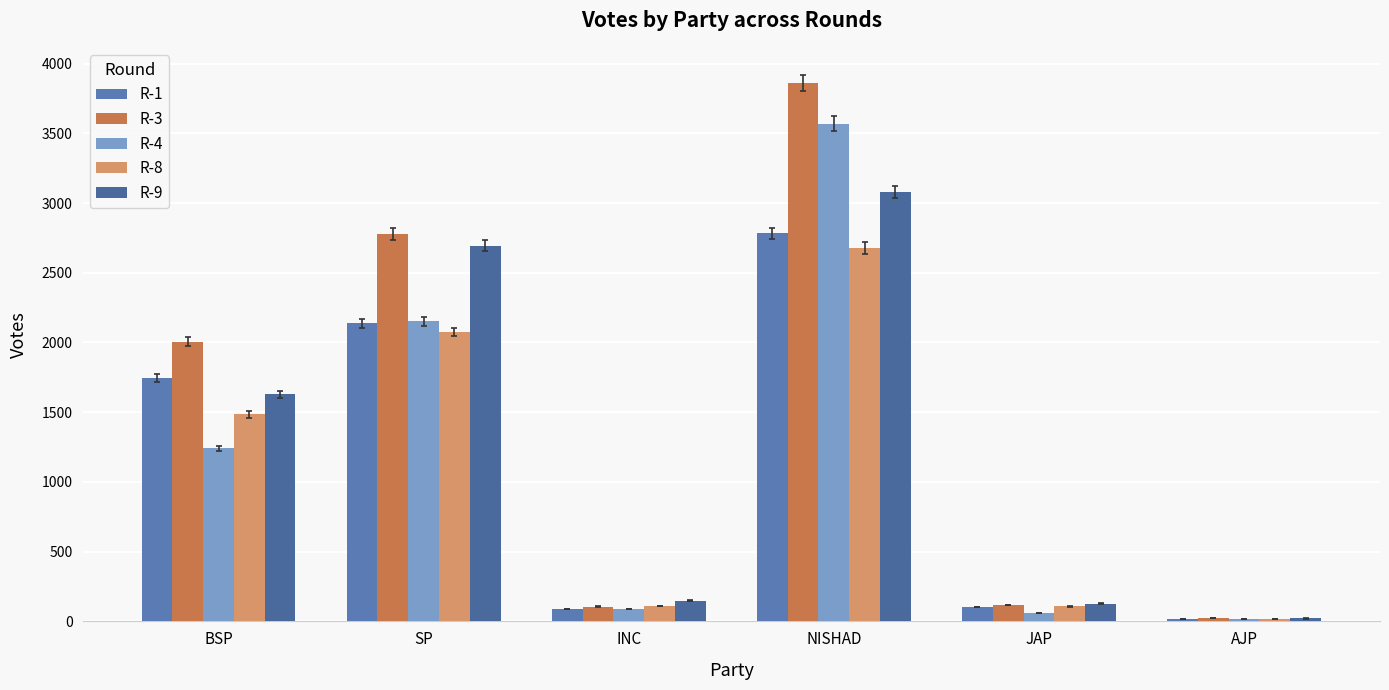

The value of R-4 at JAP is 62. True or false?

True